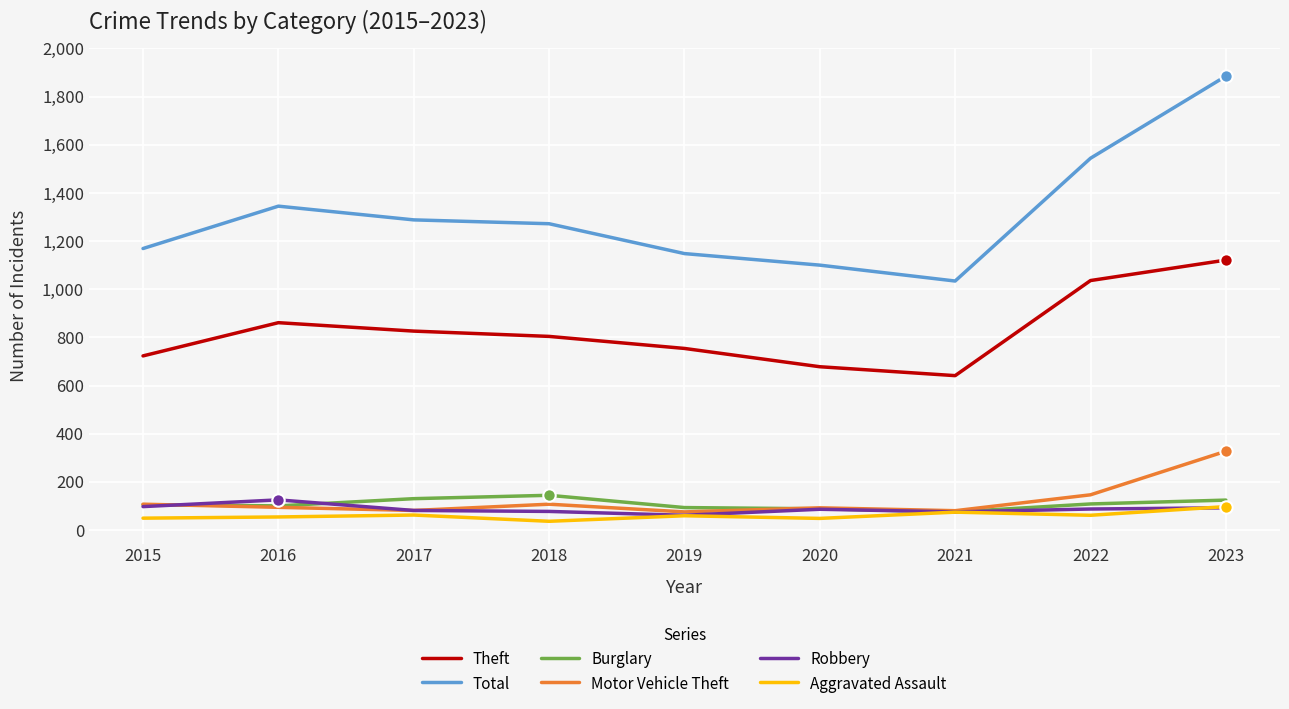

At how many categories does at least one series exceed 1553?

1